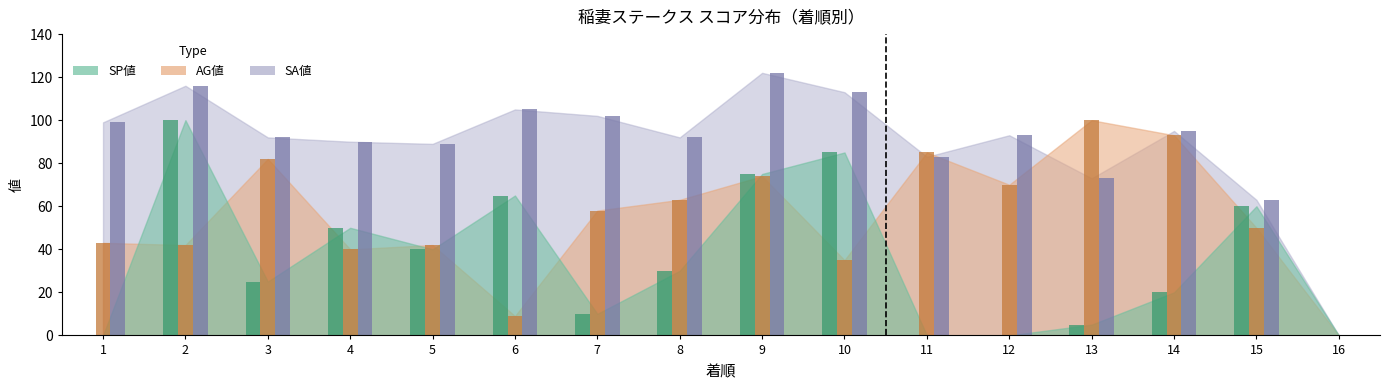

What is the difference between the second highest and minimum values in the SP値 series?

85